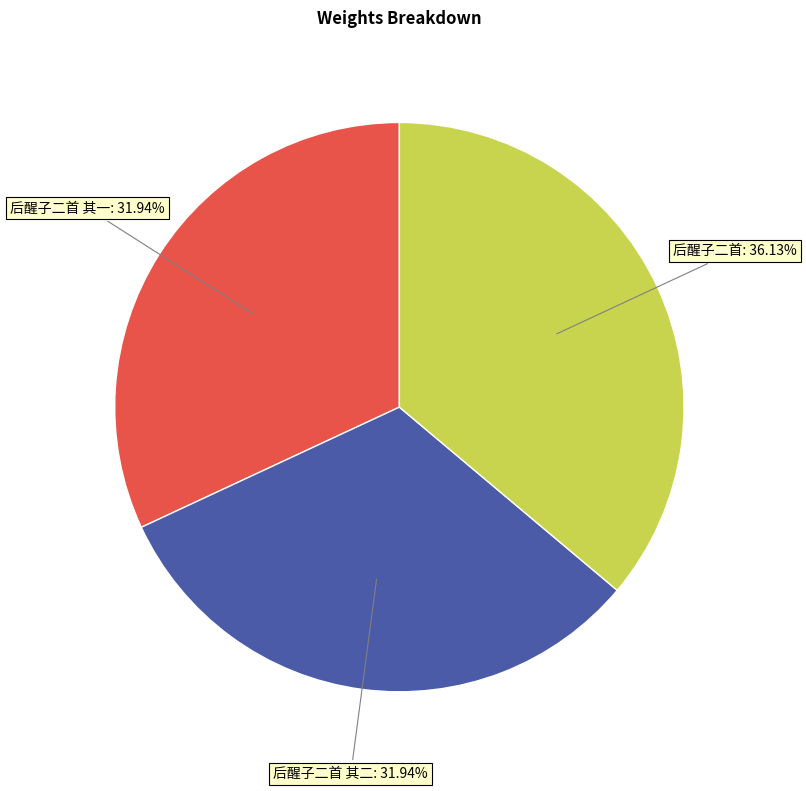

What is the ratio of the value at 后醒子二首 其一: 31.94% to the value at 后醒子二首: 36.13%?

0.9